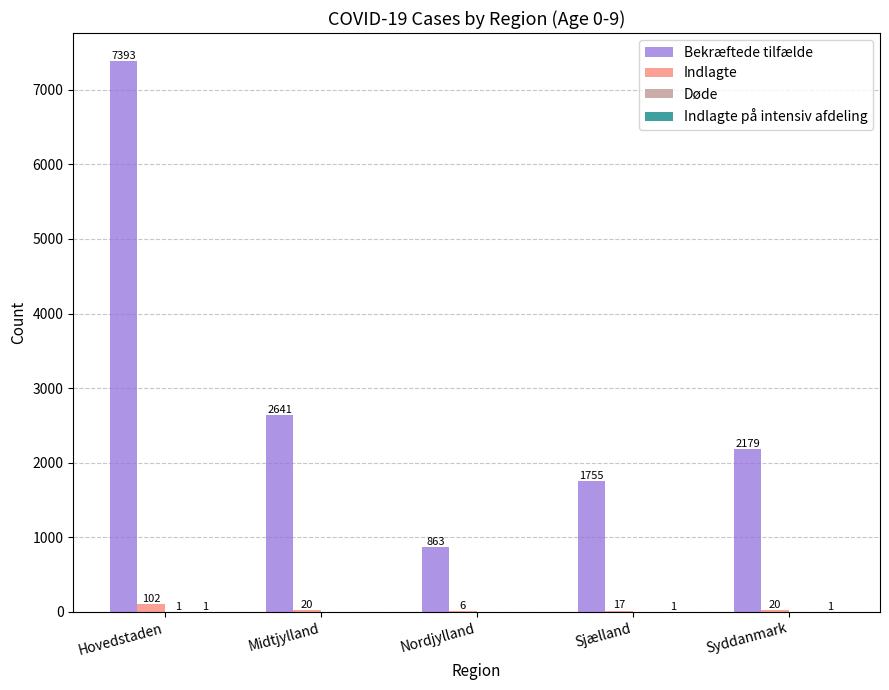

What is the sum of all Bekræftede tilfælde values?

14831